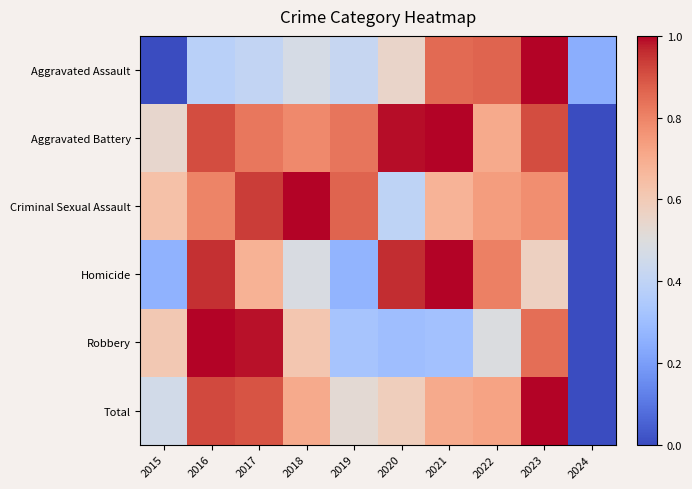

How many distinct data groups are displayed?

6